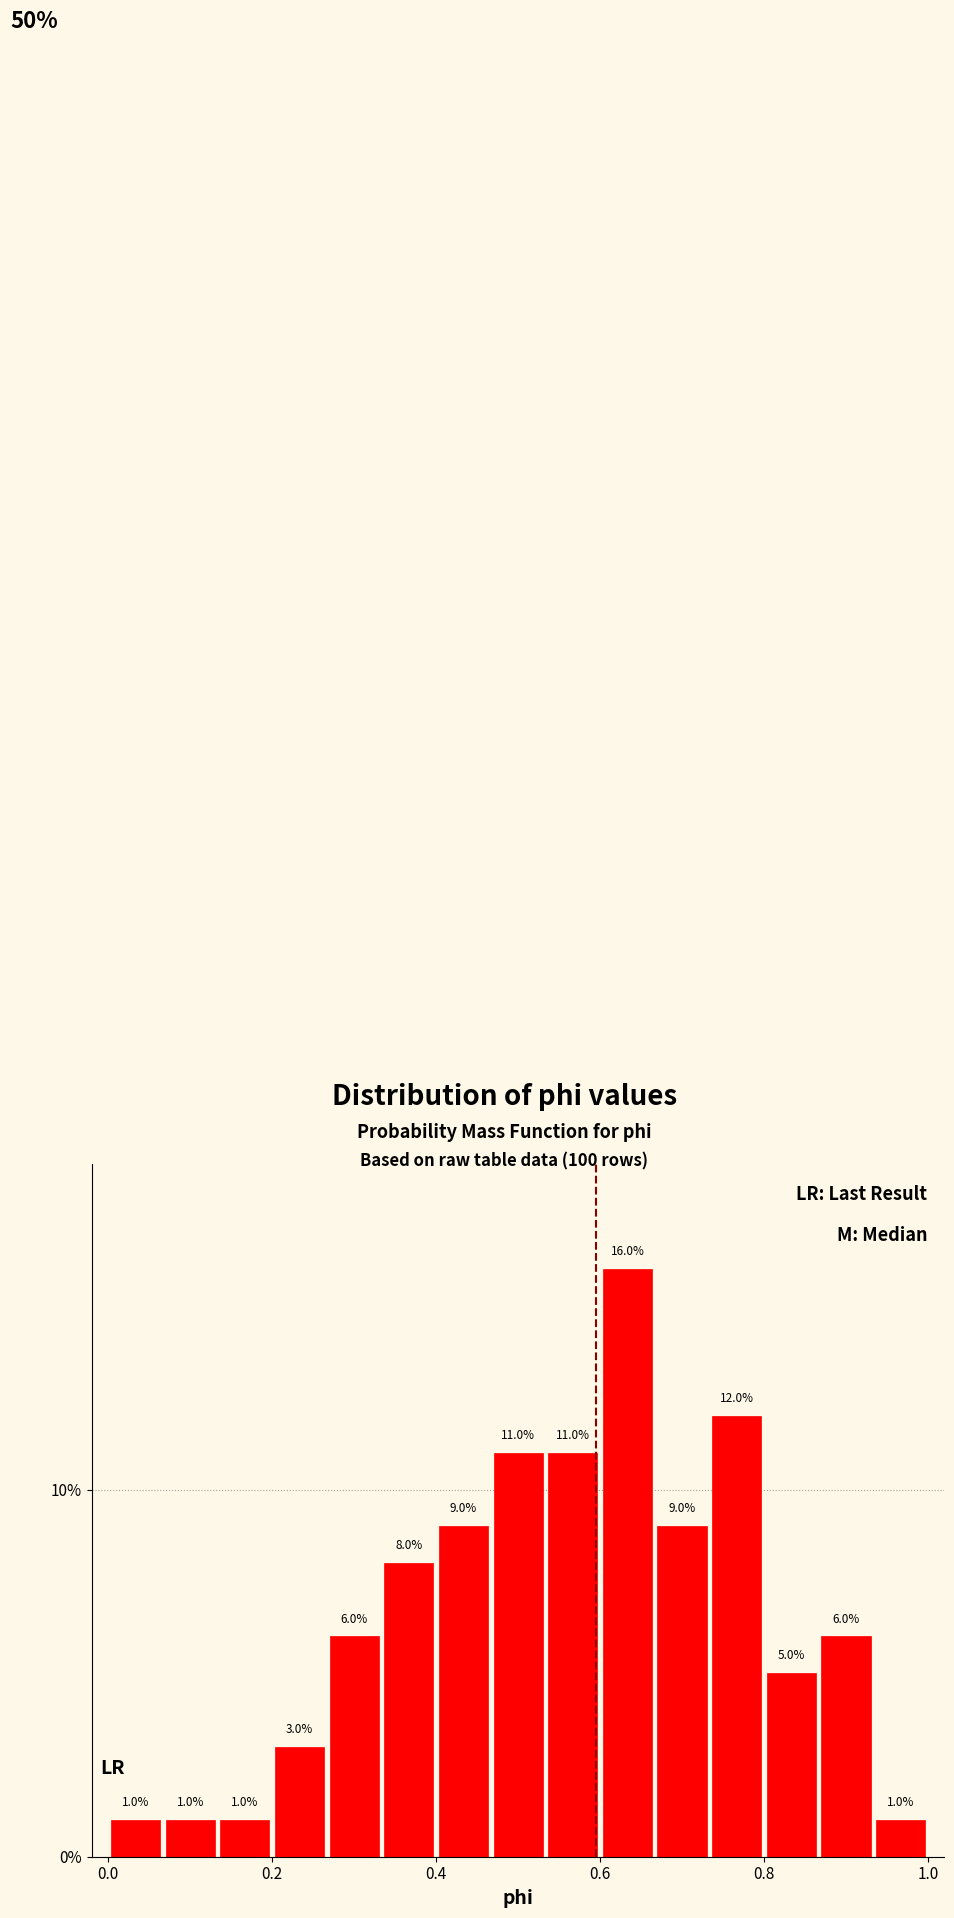

Around what value on the x-axis is the tallest bar? Give the approximate position of its centre, as read against the axis.

0.64